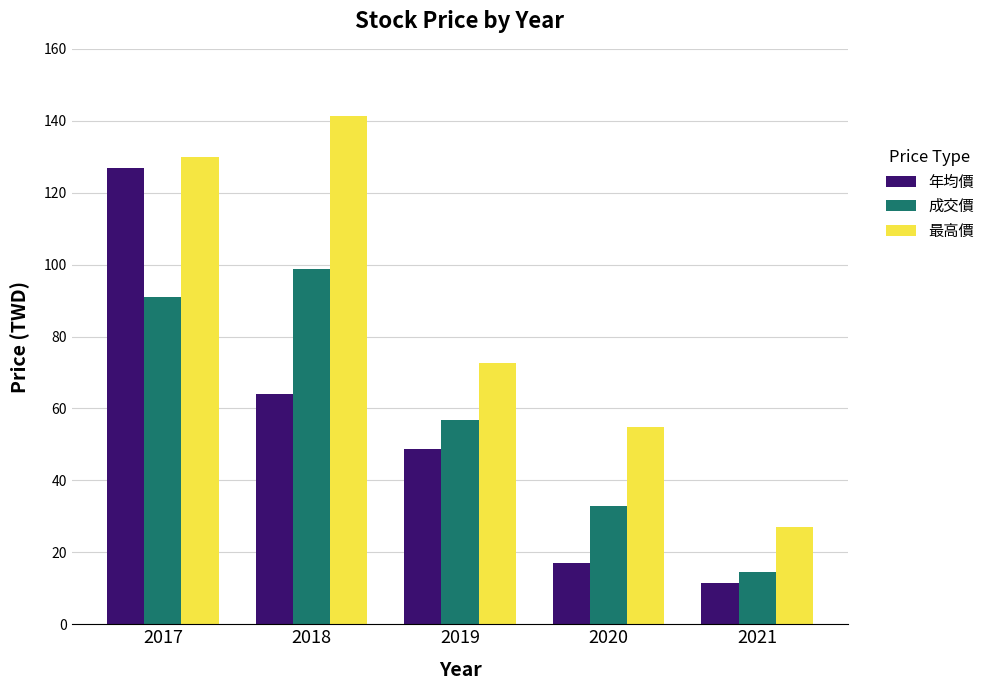

List the labels in order of 最高價 value, smallest first.

2021, 2020, 2019, 2017, 2018